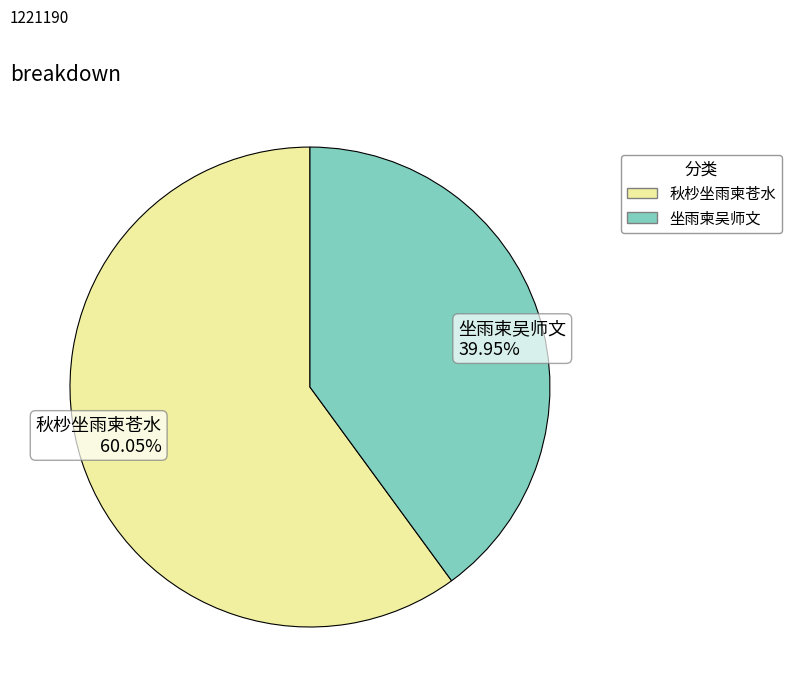

To the nearest percent, what is the difference between the largest and smallest slice percentages?

20%